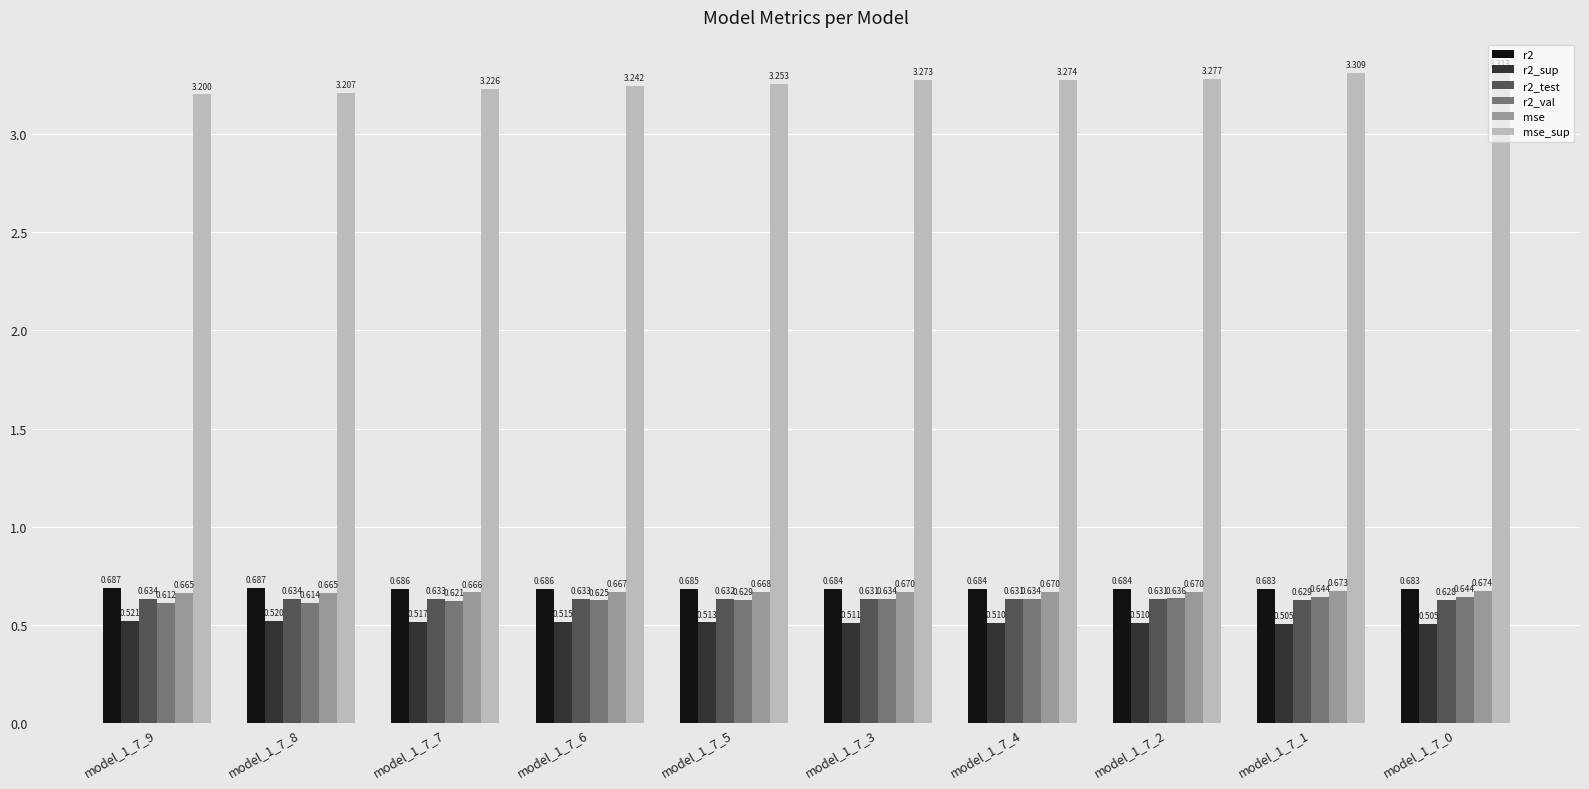

Which series changed the most between model_1_7_6 and model_1_7_1?

mse_sup